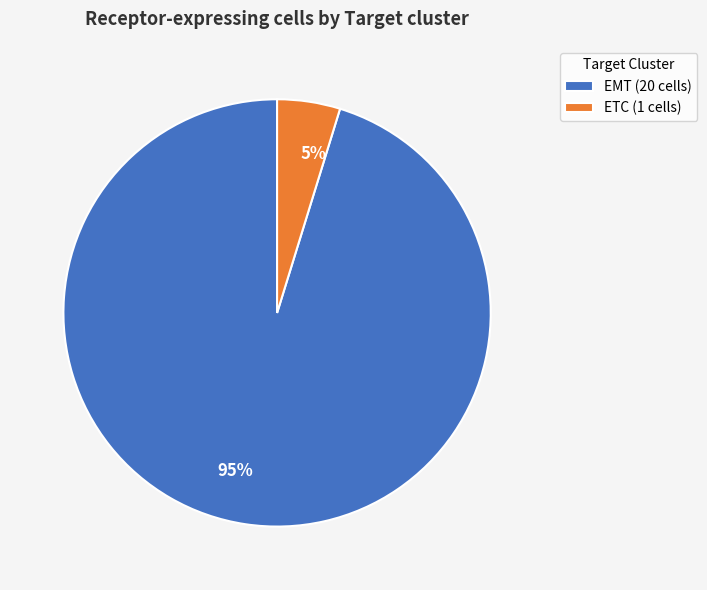

Which slice is the largest?

EMT